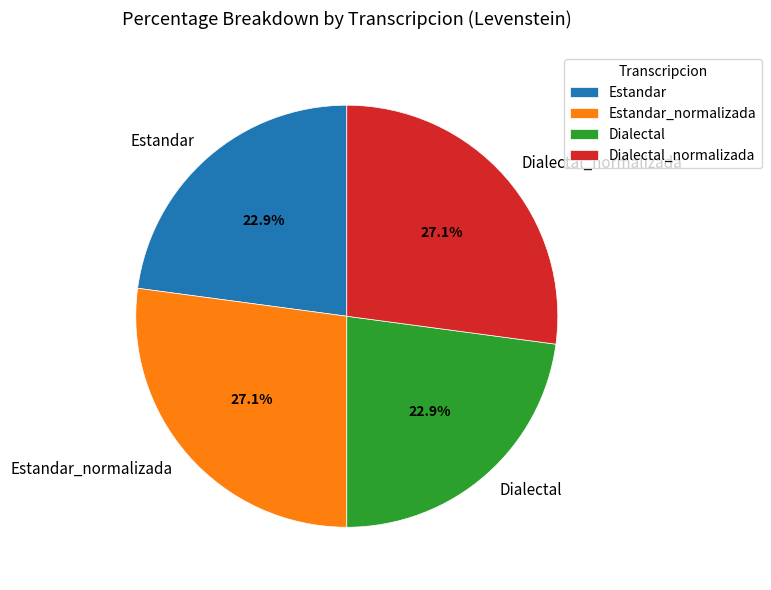

Between Dialectal_normalizada and Estandar, which is larger?

Dialectal_normalizada